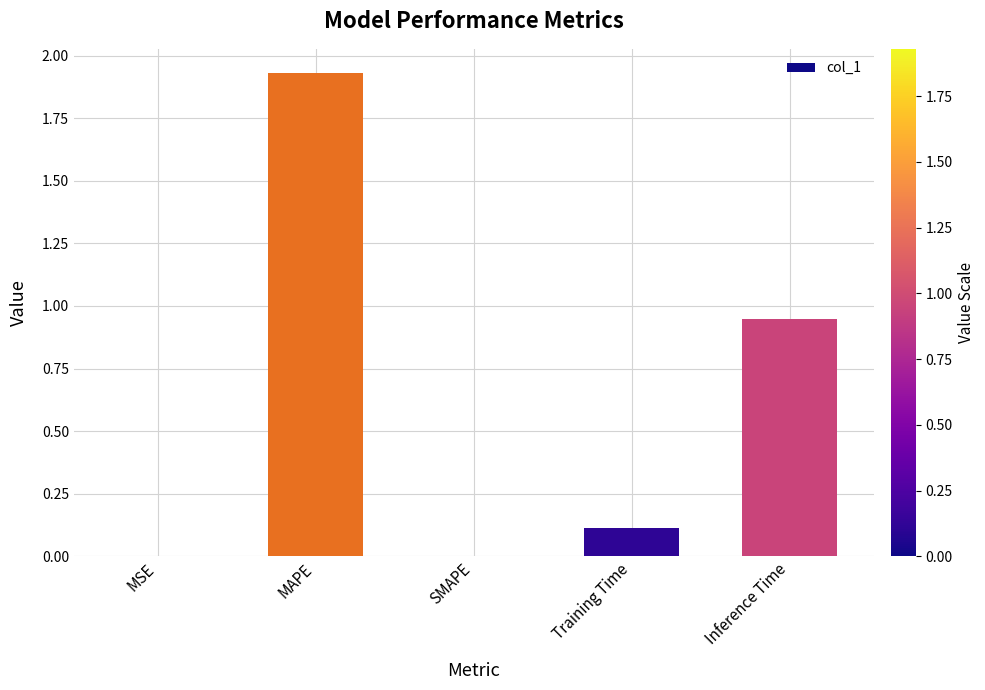

What is the change in value from MSE to Training Time?

+0.1